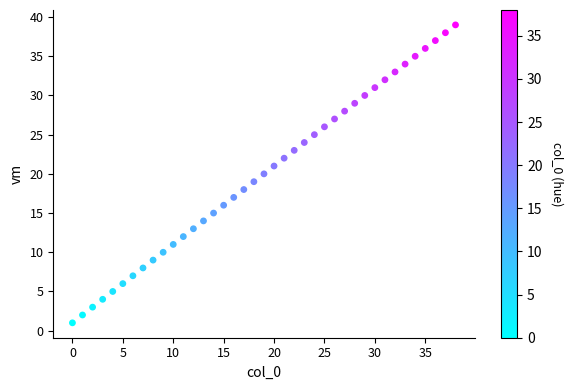

What is the range of Y values (max minus min)?

38